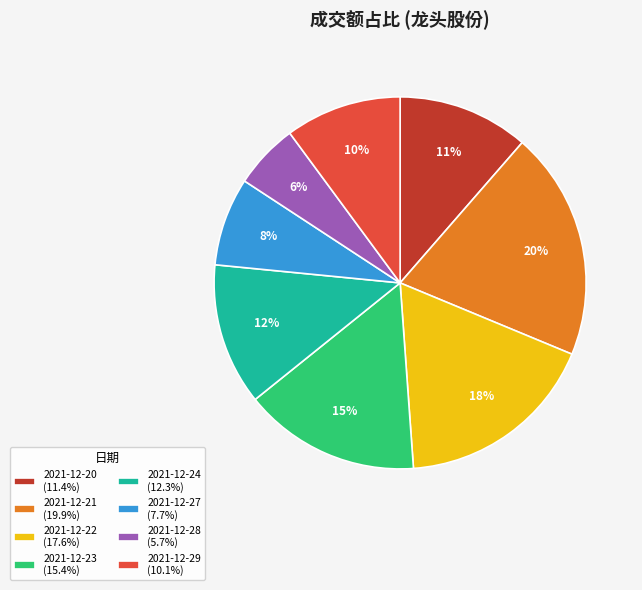

What percentage is the 2021-12-22 slice, to the nearest percent?

18%